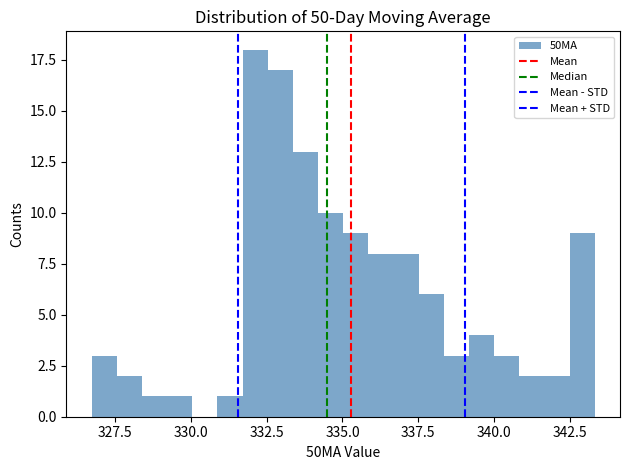

Read against the x-axis, roughly where is the centre of the tallest bar?

332.0